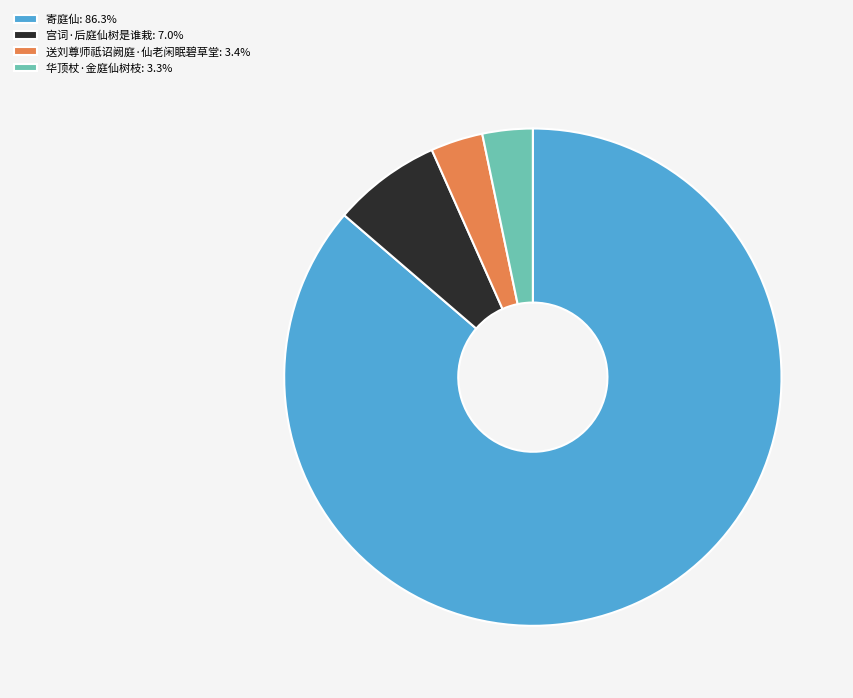

Does any single category account for the majority?

Yes